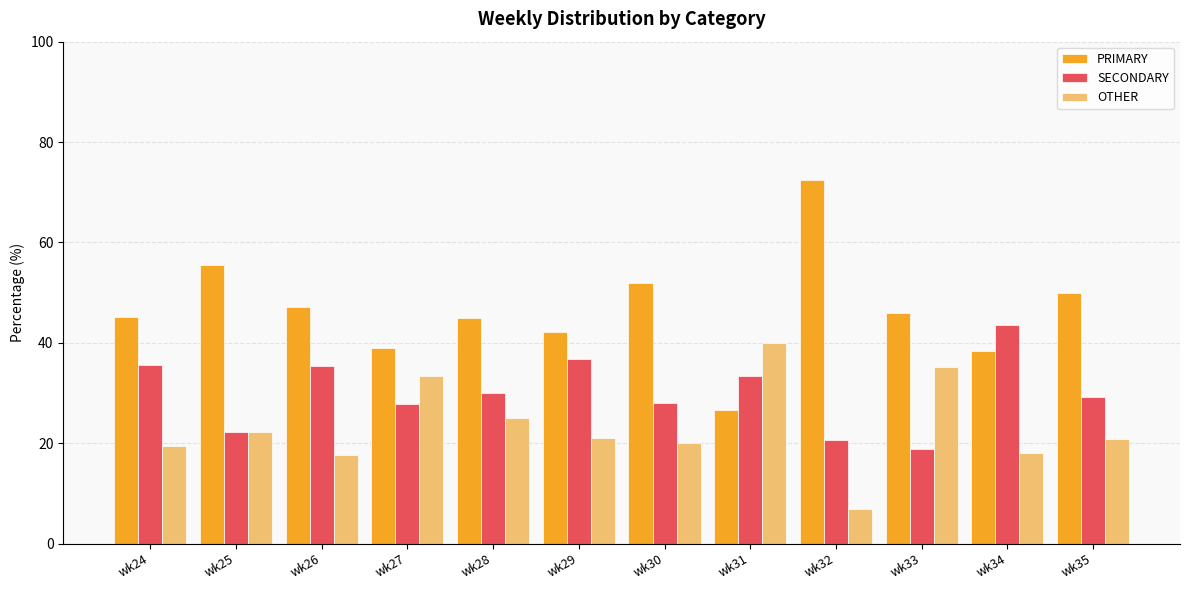

What is the spread (max minus min) of values at wk34?

25.6